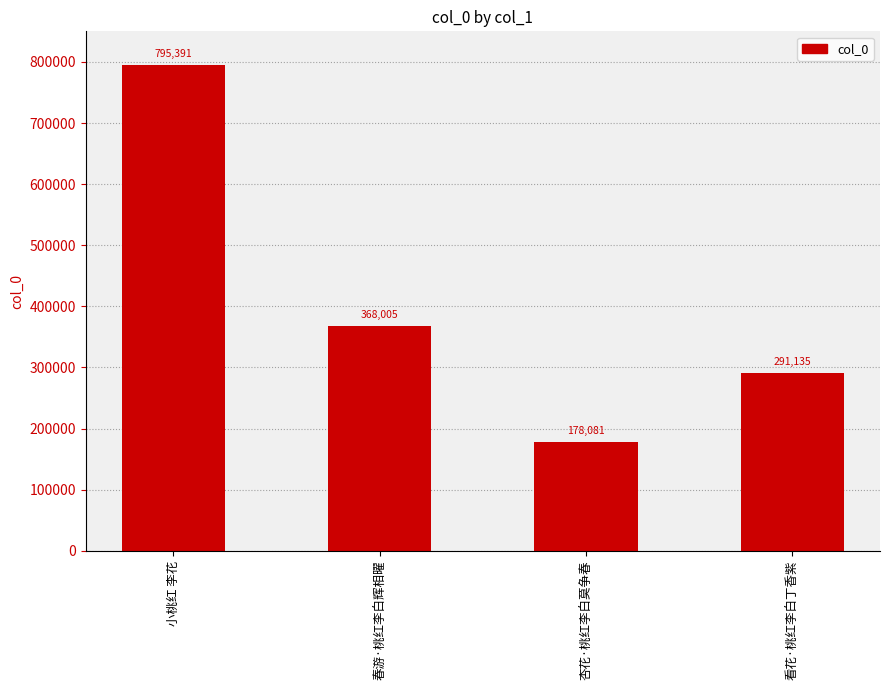

List the labels in order of value, largest first.

小桃红 李花, 春游·桃红李白辉相曜, 看花·桃红李白丁香紫, 杏花·桃红李白莫争春